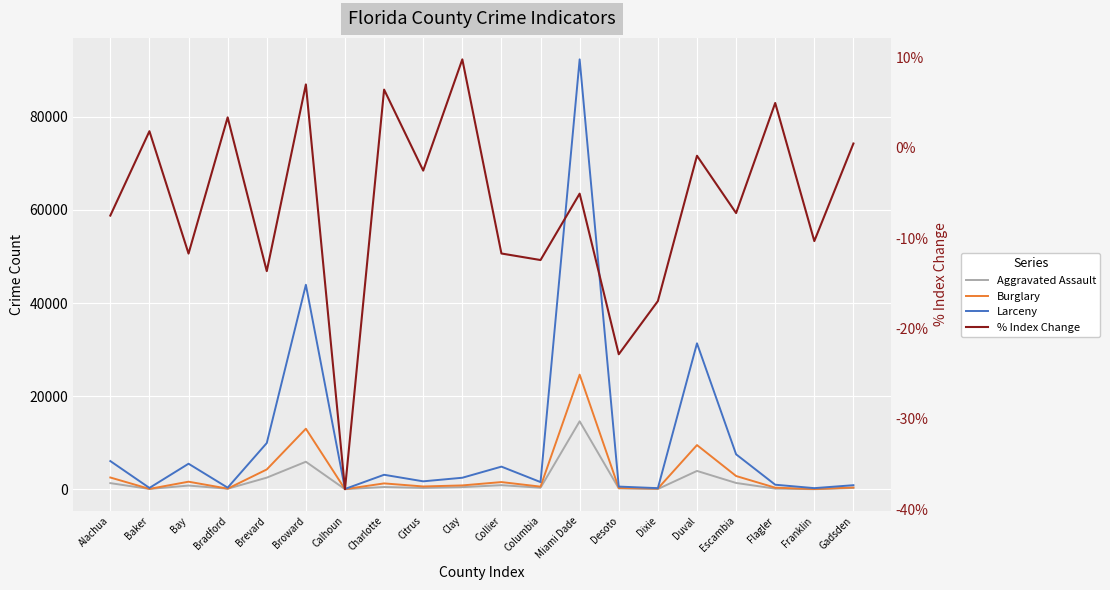

Which series has the widest spread of values?

Larceny